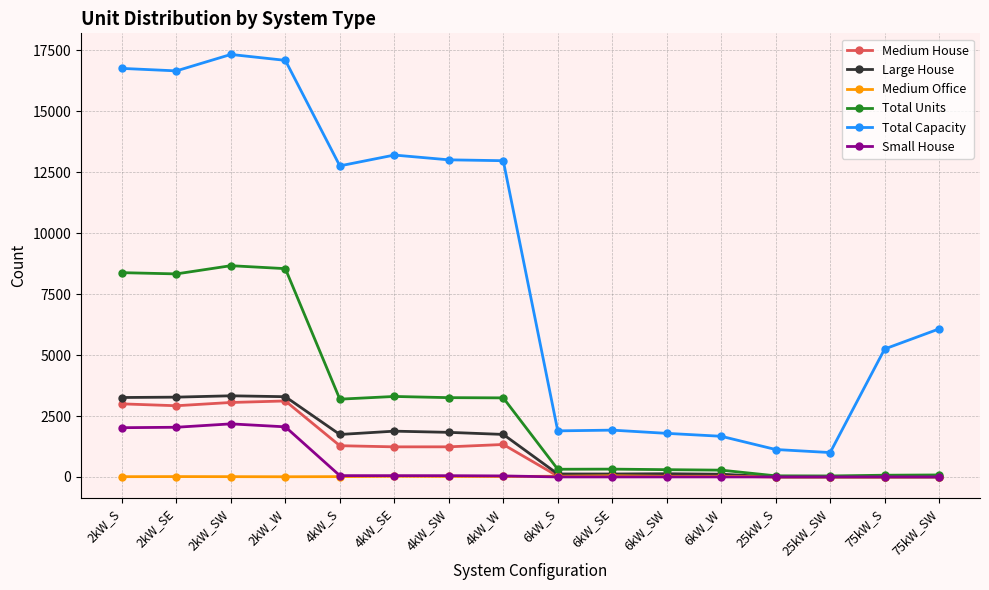

What is the maximum value for Large House?

3329